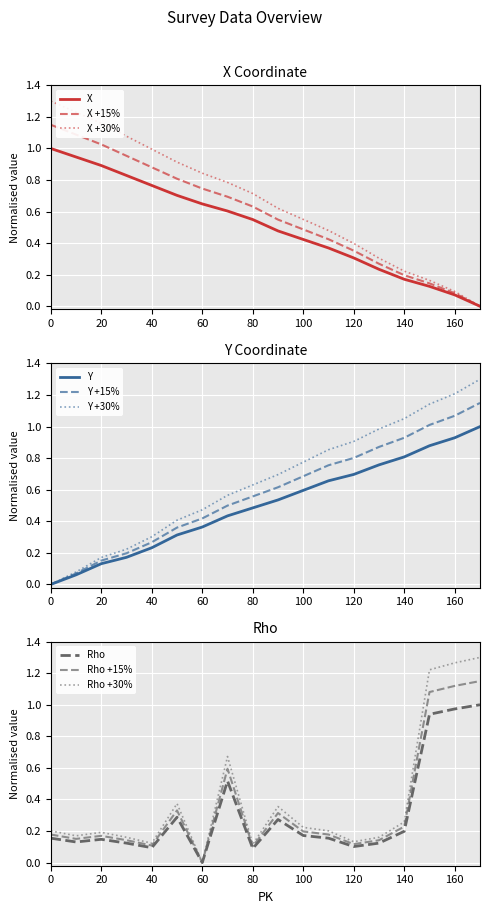

True or false: X has more than 0 points higher than both neighbors.

False